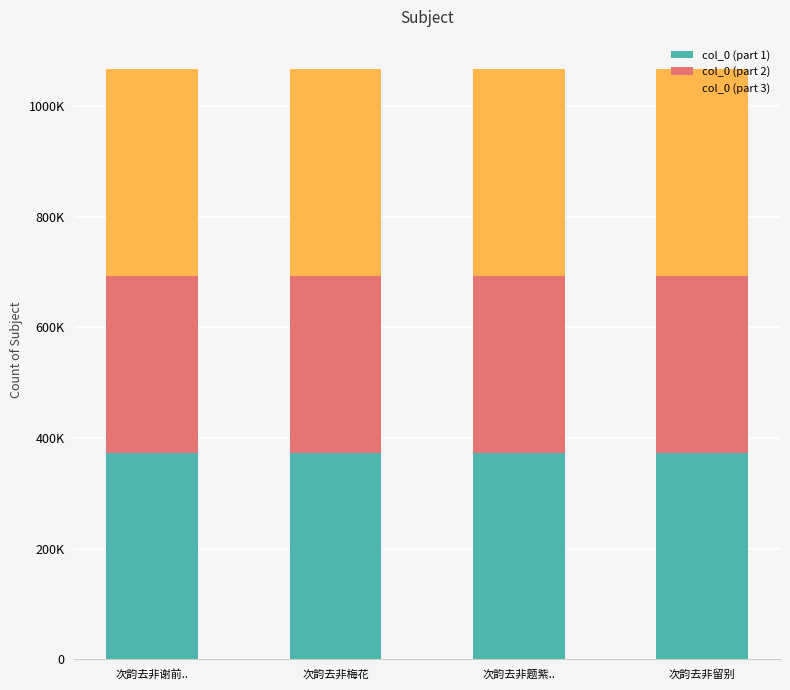

Are the bars grouped side by side (vs. stacked)?

No